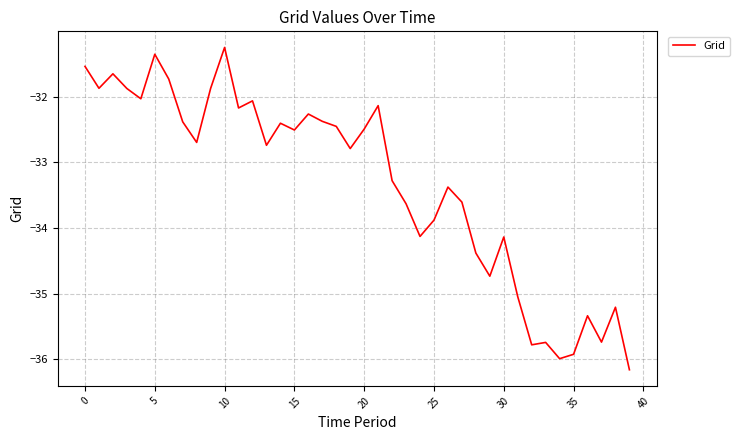

What is the greatest value displayed?

-31.2